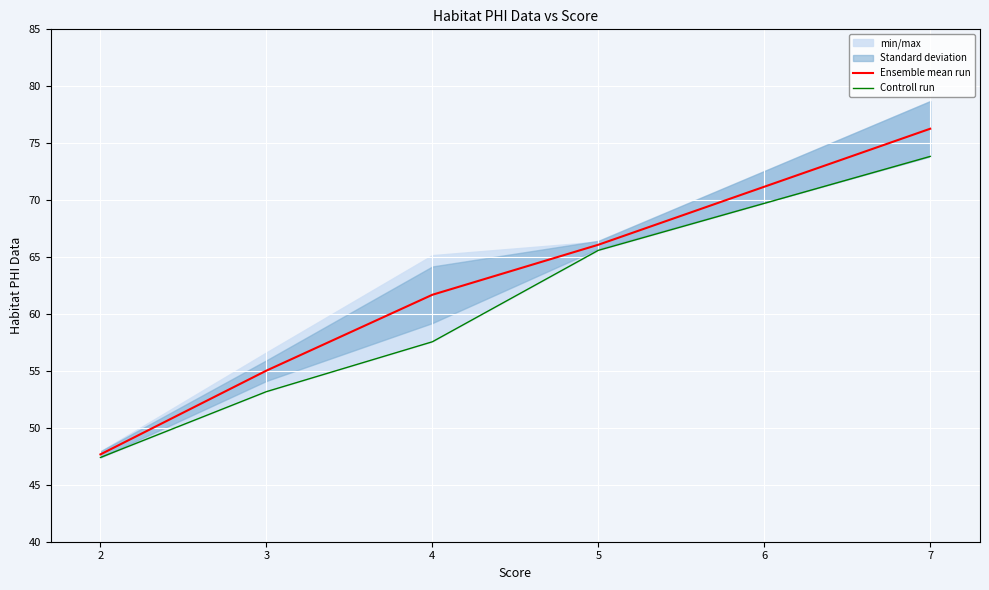

True or false: Ensemble mean run has a value of 55.0 at 3.

True